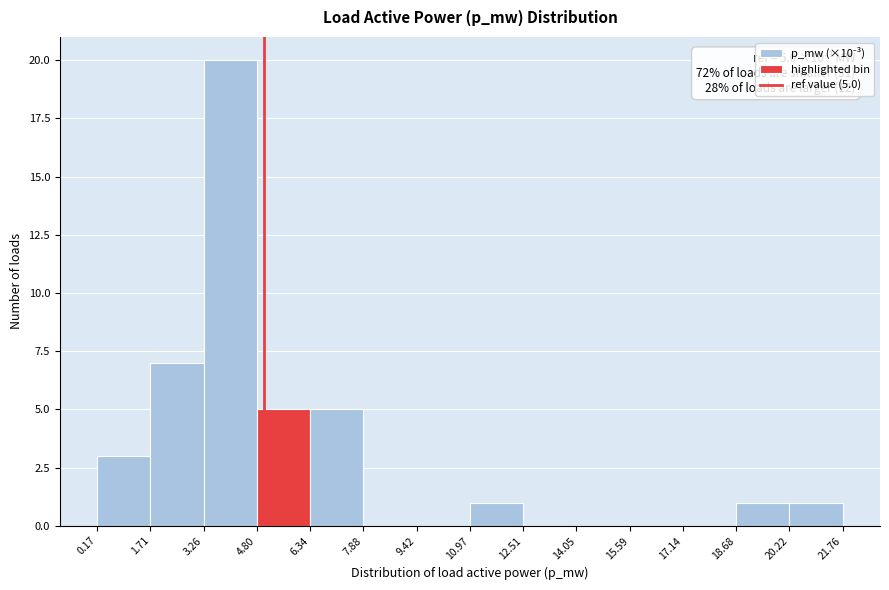

Over which range of the x-axis is the bar tallest?

3.26 to 4.80